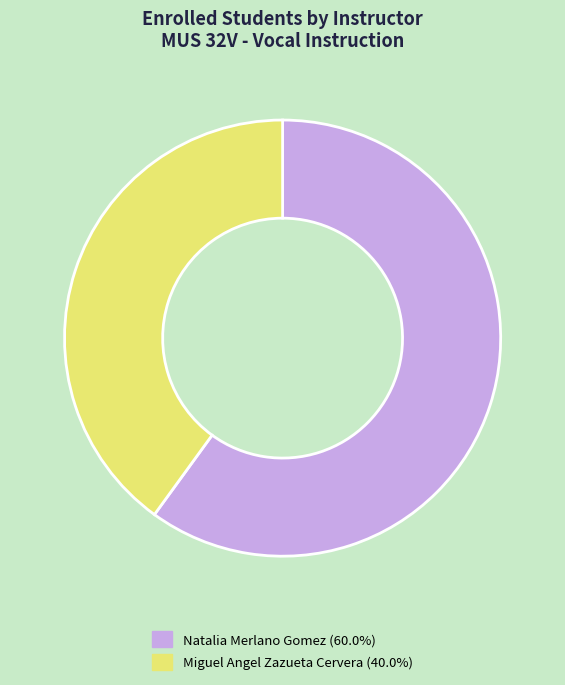

Is it true that Natalia Merlano Gomez is 45% of the pie?

False